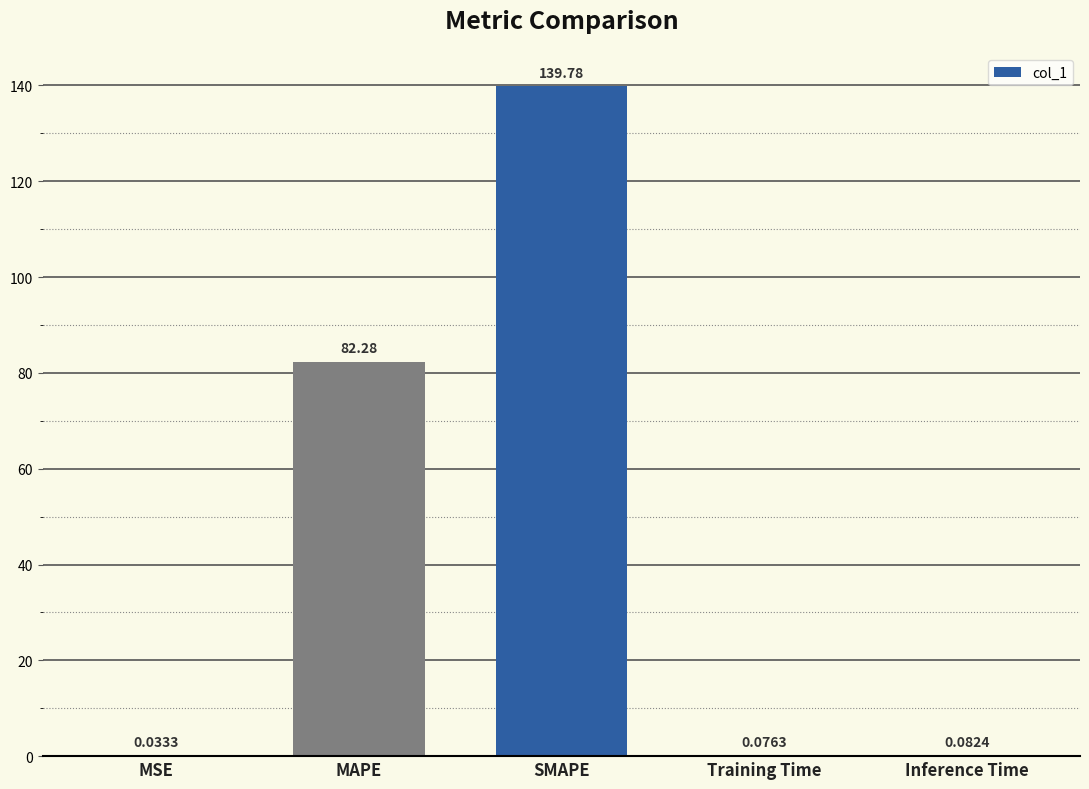

How many data points does each series have?

5